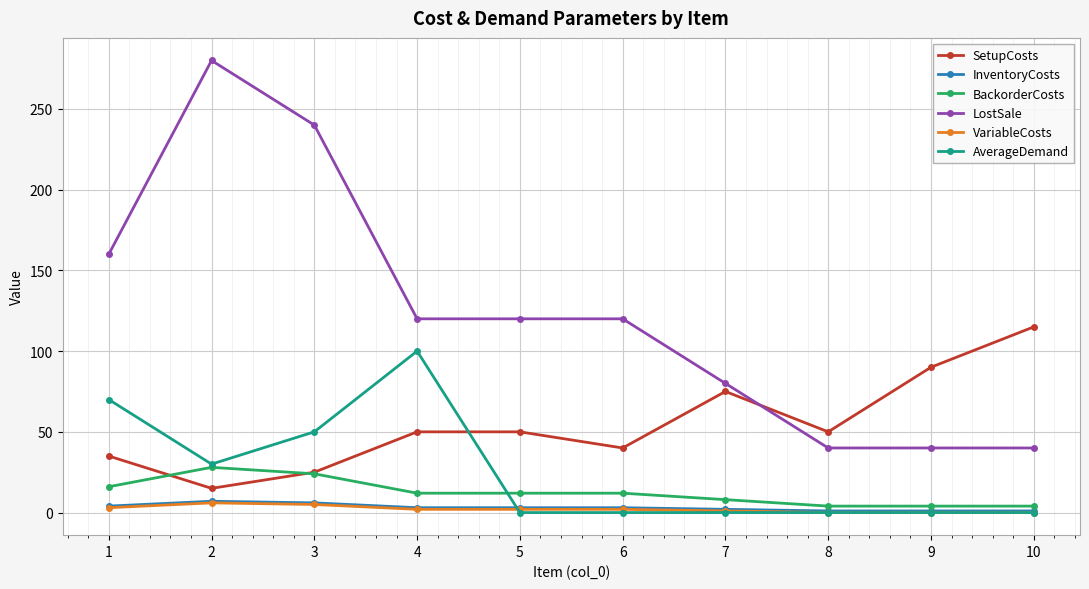

Is it true that LostSale equals 80 at 7?

True